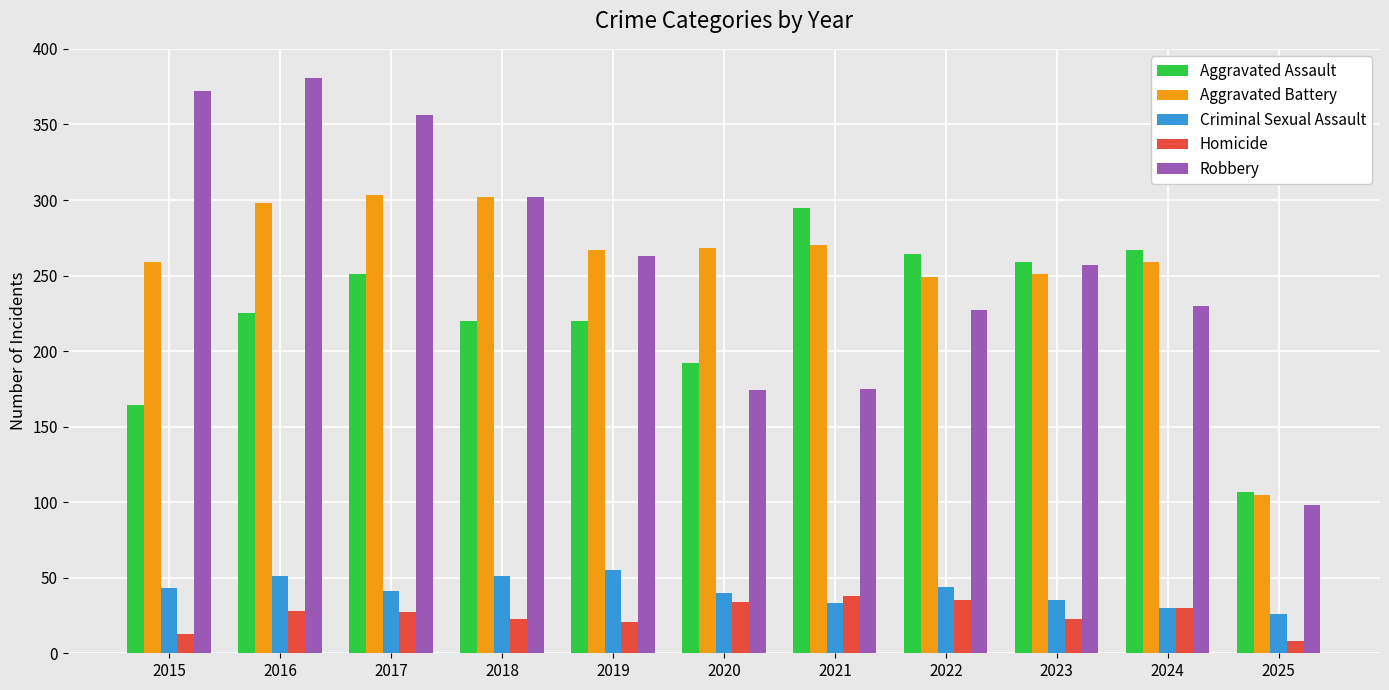

What is the spread (max minus min) of values at 2017?

329